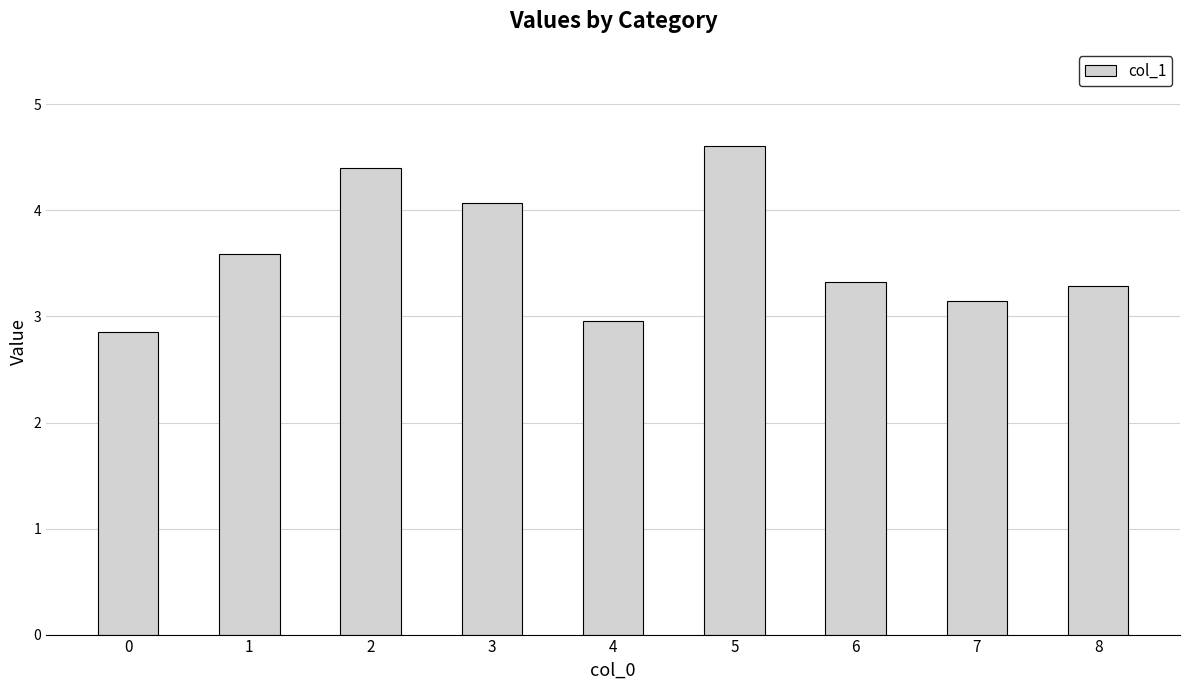

Are the bars grouped side by side (vs. stacked)?

No